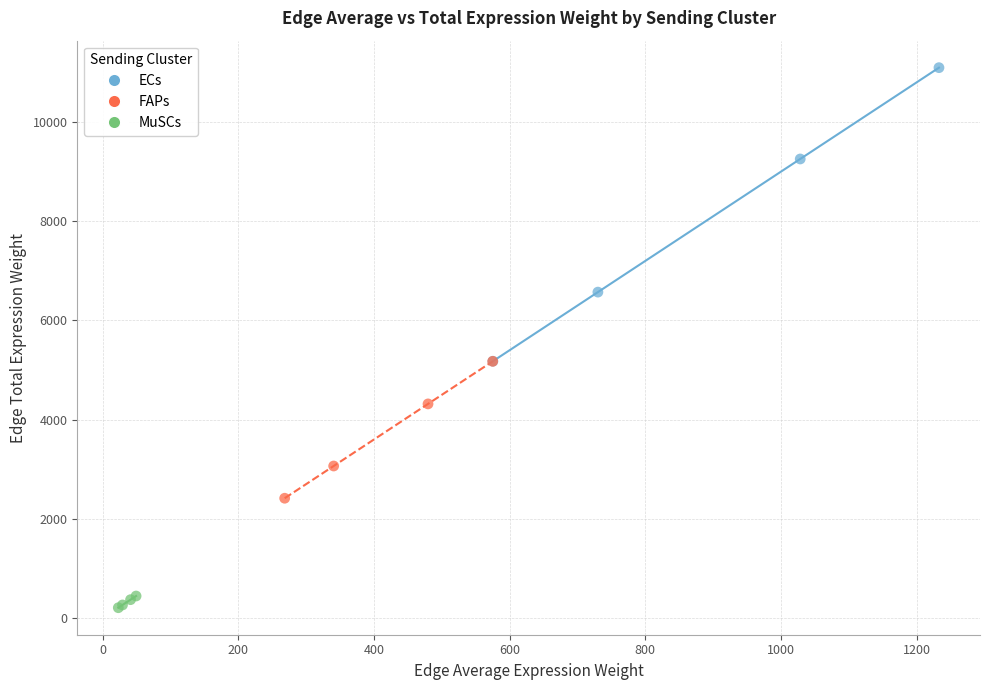

Which series reaches the maximum Y coordinate?

ECs